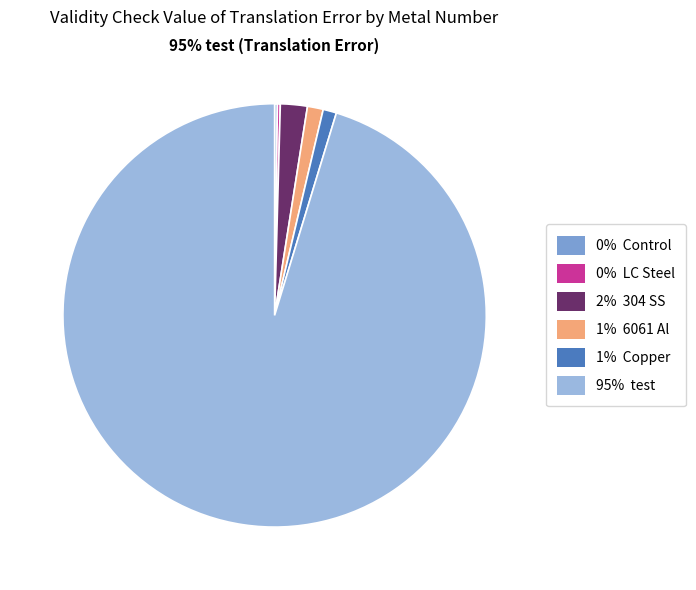

Which category has the smallest portion of the pie?

Control